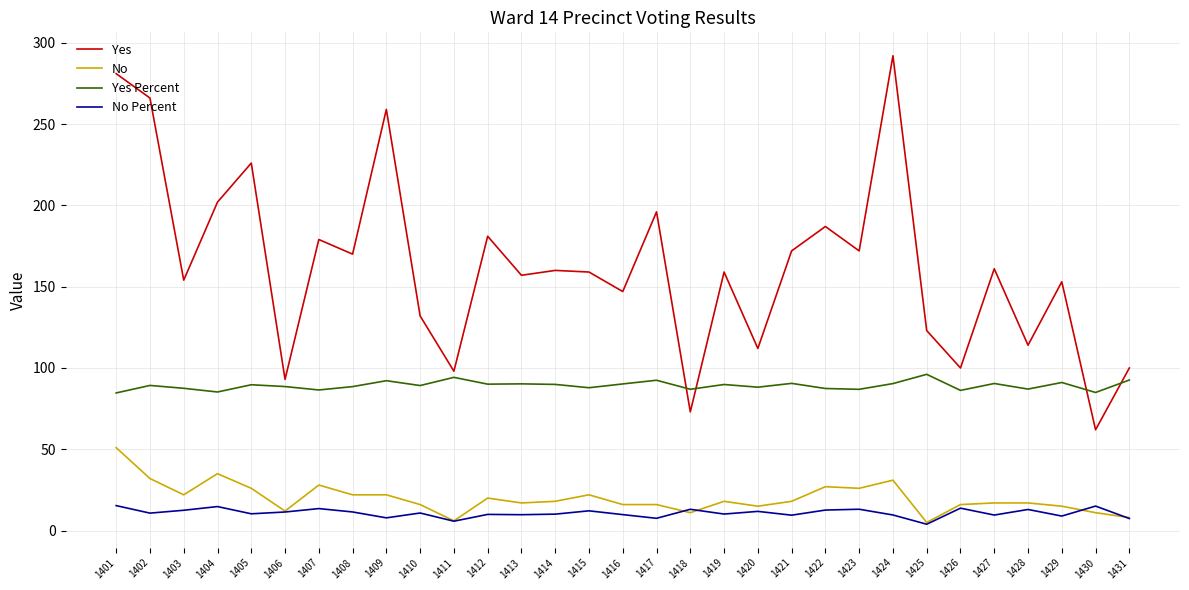

Where is the first local maximum for No?

1404